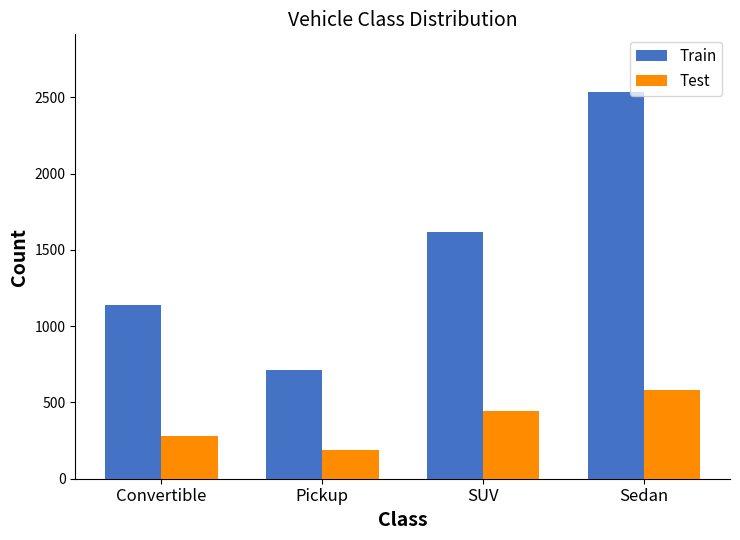

Reading right to left, what are all the values shown in this chart?

Train: Sedan=2534	SUV=1616	Pickup=713	Convertible=1140
Test: Sedan=580	SUV=441	Pickup=189	Convertible=279